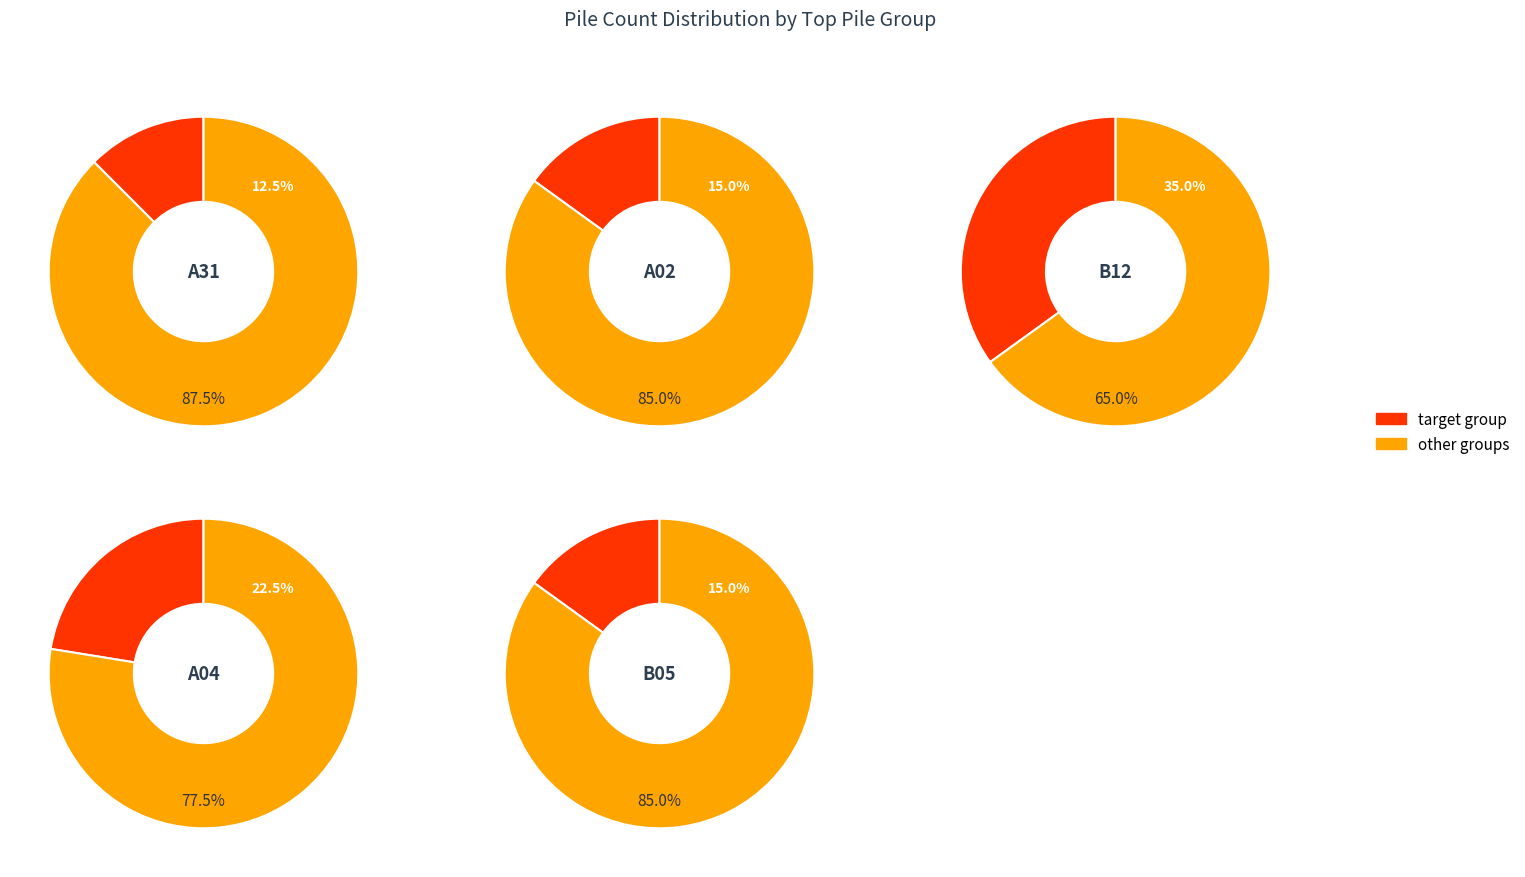

Is it true that B05 is 12% of the pie?

False